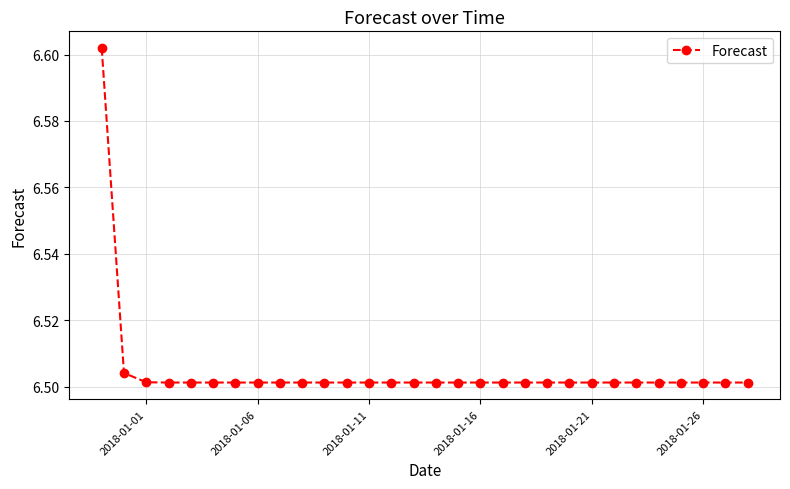

What is the sum of all values?

195.1